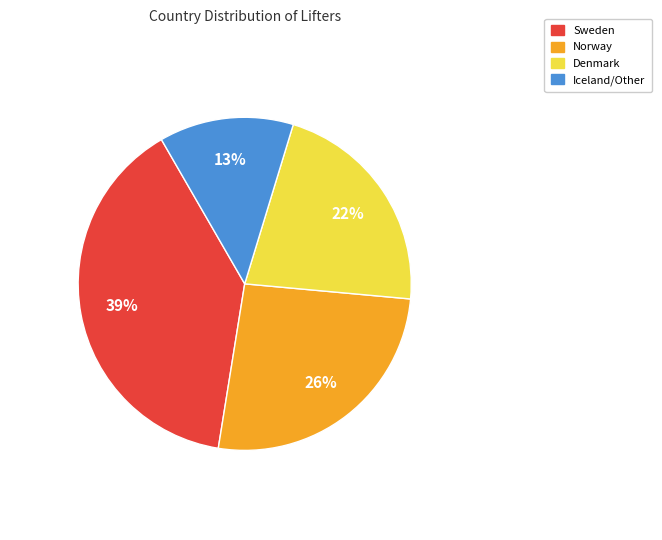

Between Sweden and Norway, which is larger?

Sweden